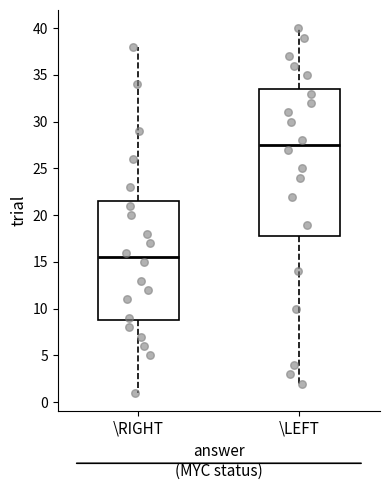

Reading left to right, read every box against the y-axis: the position of its median line, the range the box covers, and the ends of its whiskers. The values are not printed on the chart, so give them approximately, as read against the axis.

\RIGHT: median 15.5, box 9.0 to 21.5, whiskers 1.0 to 38.0
\LEFT: median 27.5, box 18.0 to 33.5, whiskers 2.0 to 40.0